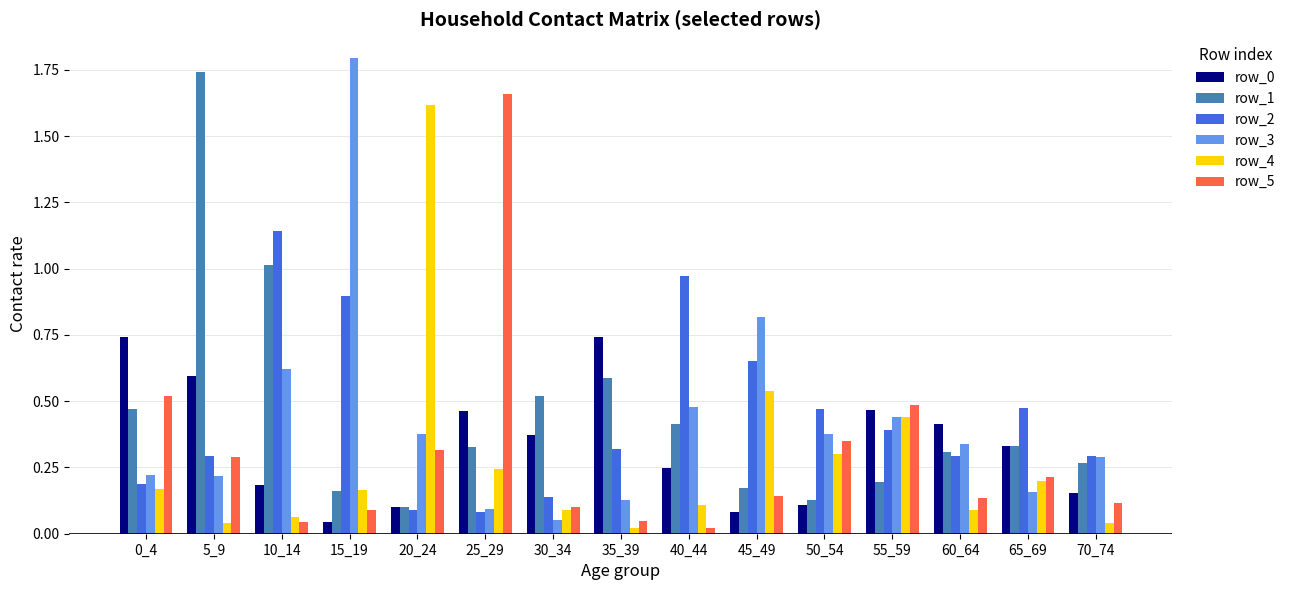

What is the difference between the maximum and second lowest values in the row_1 series?

1.6